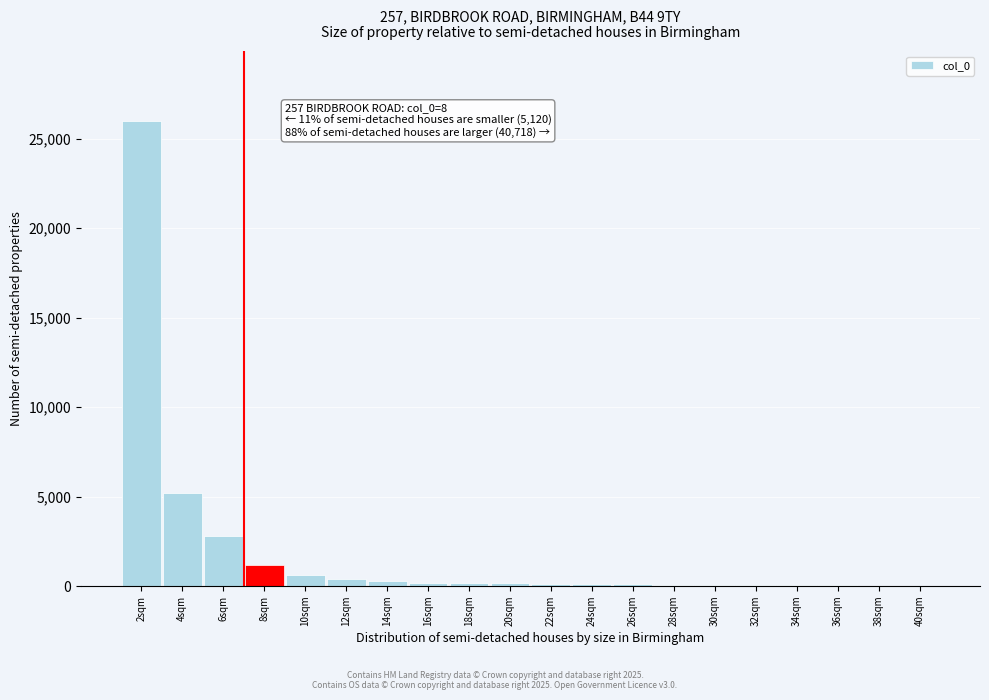

Is it true that the value at 4sqm is 5200?

True